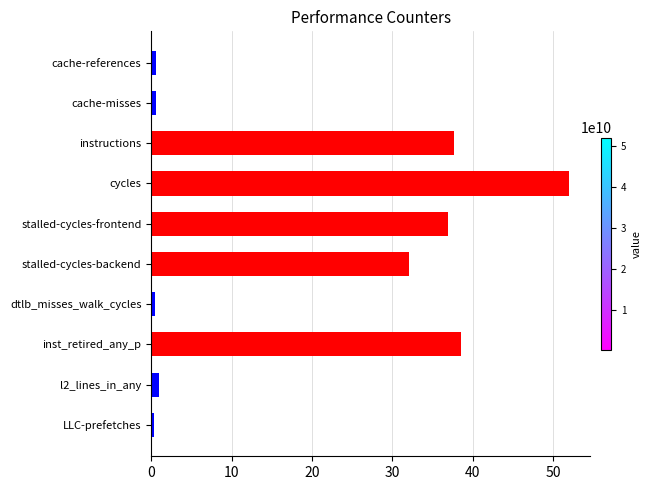

Where is the data nearest to the value 26?

stalled-cycles-backend